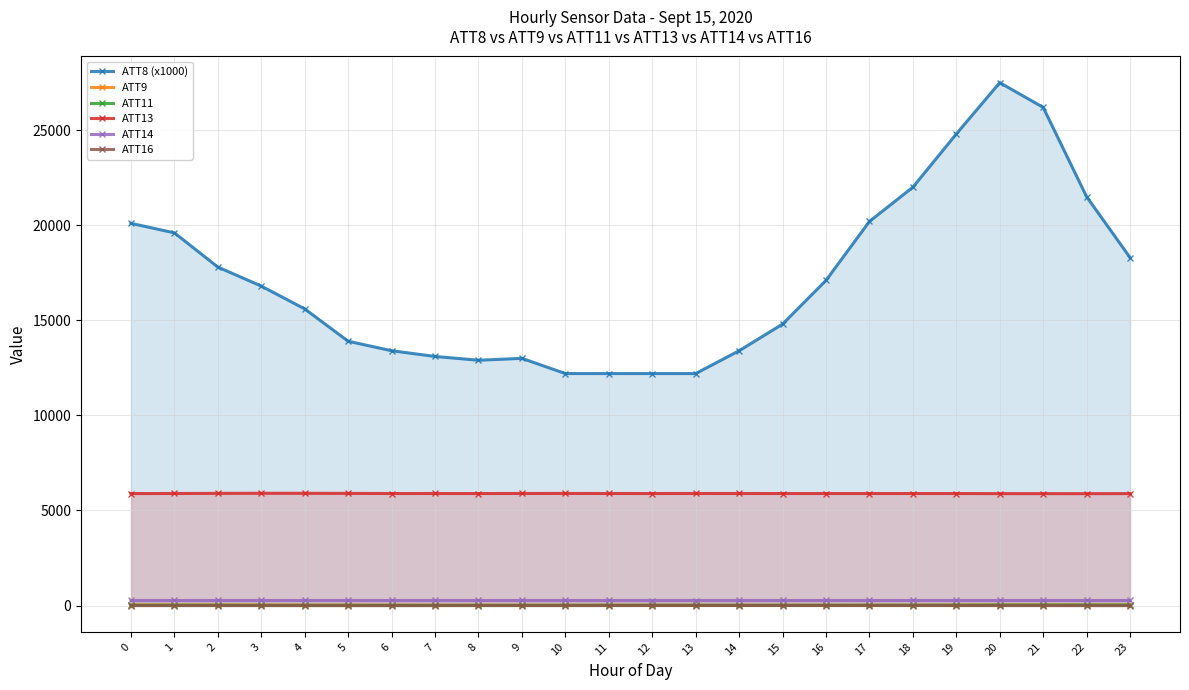

Is it true that ATT9 equals 38.2 at 3?

False